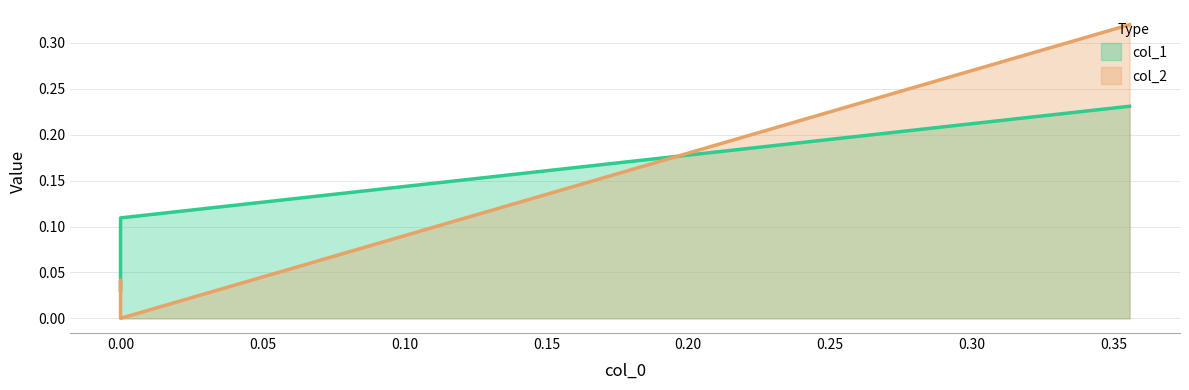

What is the highest value of the col_1 series?

0.2